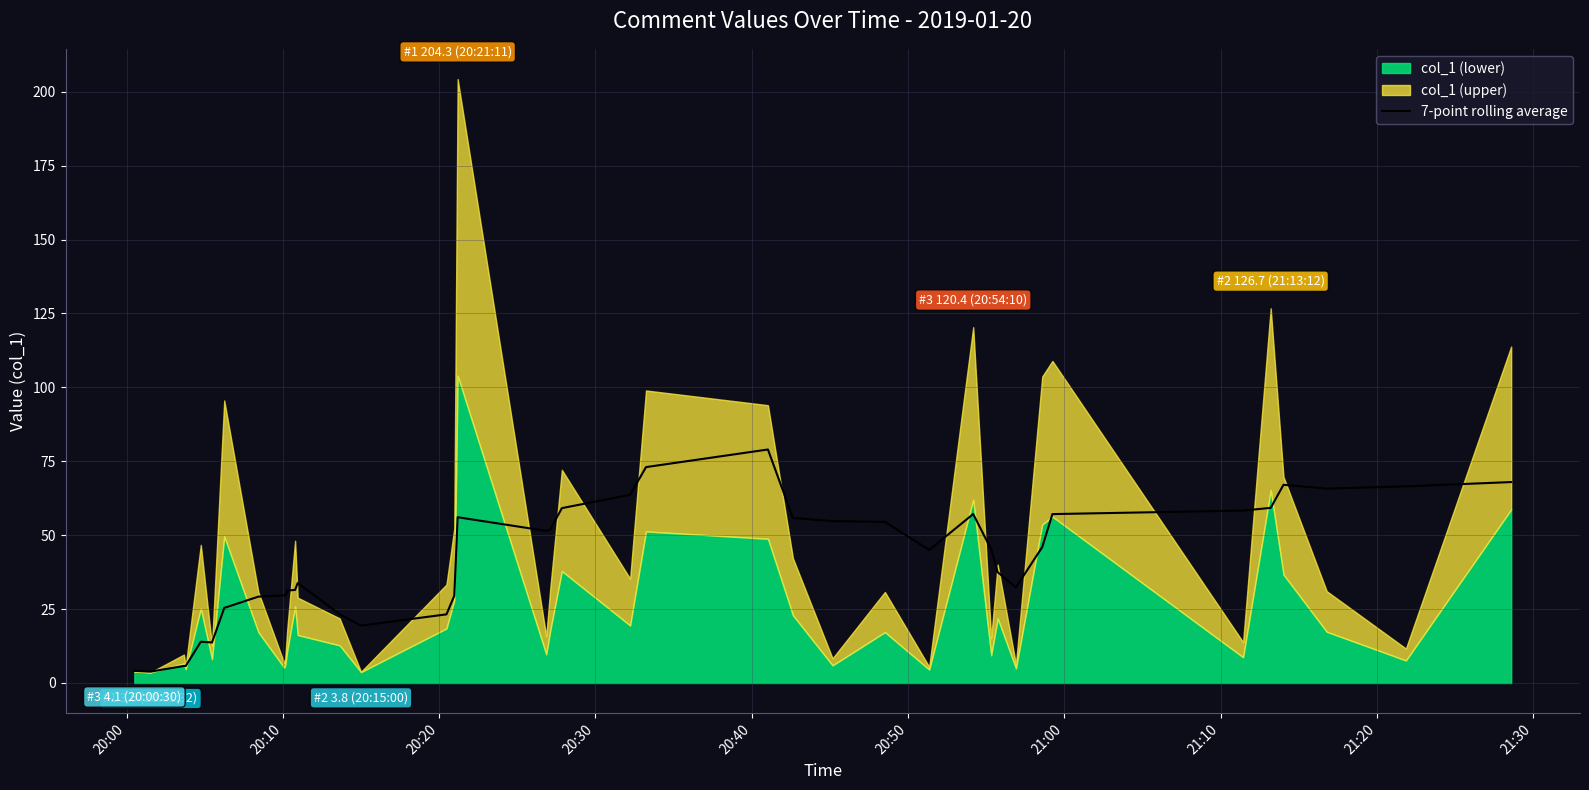

Reading left to right, extract all data points from this chart.

4.1	3.8	5.8	5.7	13.9	13.7	25.4	29.2	29.7	29.5	31.3	31.5	33.8	23.3	19.4	23.2	29.5	56.1	51.5	52.0	59.2	63.6	73.0	79.0	55.8	54.8	54.5	45.0	57.2	45.2	37.5	32.3	46.0	57.1	58.3	59.2	67.0	65.8	66.5	68.0